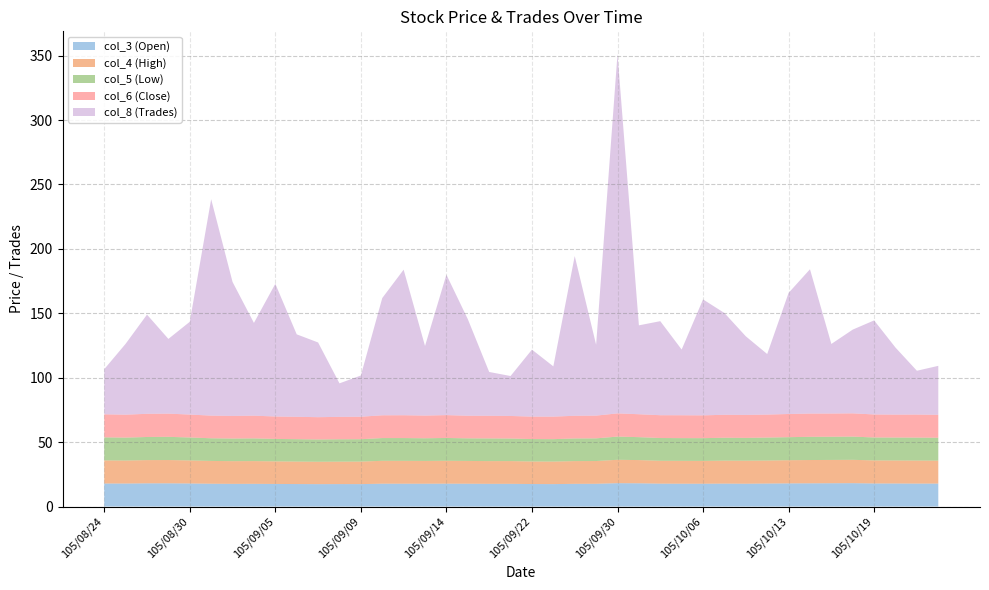

Reading left to right, what are all the values shown in this chart?

col_3 (Open): 17.9	17.9	18.0	18.0	17.9	17.7	17.6	17.6	17.5	17.4	17.4	17.4	17.4	17.7	17.7	17.7	17.8	17.7	17.6	17.6	17.5	17.4	17.6	17.6	18.1	18.0	17.8	17.7	17.7	17.8	17.7	17.9	18.0	18.0	18.1	18.1	17.9	17.9	17.8	17.8
col_4 (High): 17.9	17.9	18.0	18.1	17.9	17.7	17.6	17.6	17.5	17.4	17.4	17.4	17.5	17.8	17.8	17.7	17.8	17.7	17.6	17.7	17.5	17.5	17.6	17.7	18.2	18.0	17.8	17.8	17.7	17.8	17.9	17.9	18.0	18.1	18.1	18.1	17.9	17.9	17.9	17.8
col_5 (Low): 17.9	17.8	17.9	18.0	17.8	17.6	17.6	17.6	17.4	17.4	17.3	17.4	17.4	17.7	17.7	17.6	17.7	17.5	17.6	17.5	17.4	17.4	17.6	17.6	18.0	17.8	17.7	17.6	17.6	17.8	17.7	17.8	17.9	18.0	18.0	18.0	17.8	17.8	17.8	17.8
col_6 (Close): 17.9	17.8	18.0	18.0	17.8	17.6	17.6	17.6	17.4	17.4	17.3	17.4	17.5	17.7	17.7	17.6	17.8	17.6	17.6	17.5	17.4	17.5	17.6	17.7	18.0	17.8	17.7	17.8	17.7	17.8	17.9	17.9	18.0	18.1	18.0	18.1	17.9	17.8	17.9	17.8
col_8 (Trades): 35.0	55.0	77.0	58.0	72.0	168.0	104.0	72.0	103.0	64.0	58.0	26.0	32.0	91.0	113.0	54.0	109.0	75.0	34.0	31.0	52.0	39.0	124.0	55.0	279.0	69.0	73.0	51.0	90.0	79.0	61.0	47.0	94.0	112.0	54.0	65.0	73.0	52.0	34.0	38.0